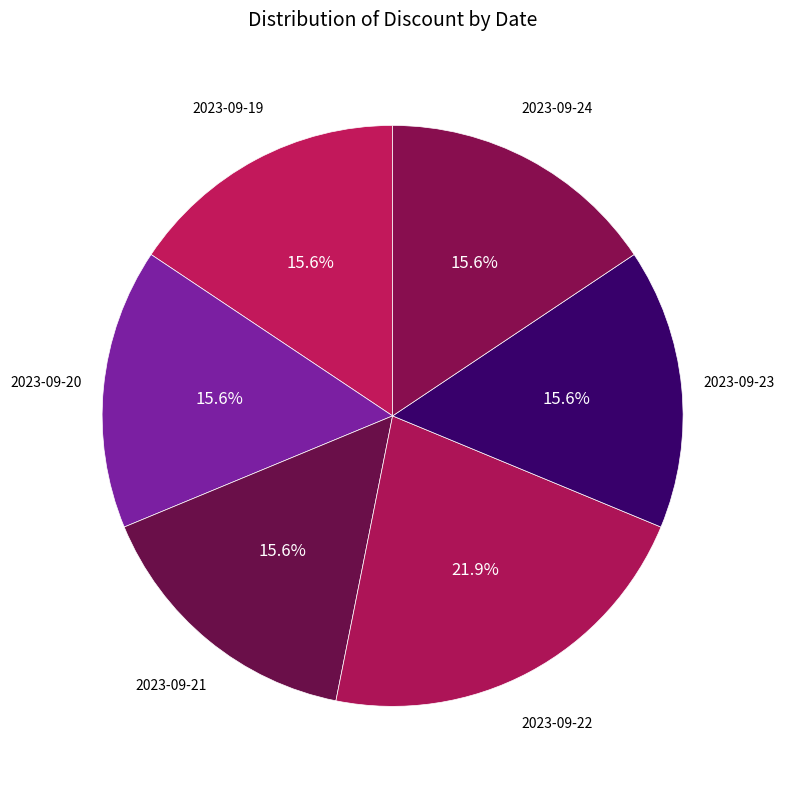

What percentage is NOT represented by 2023-09-23?

84.4%